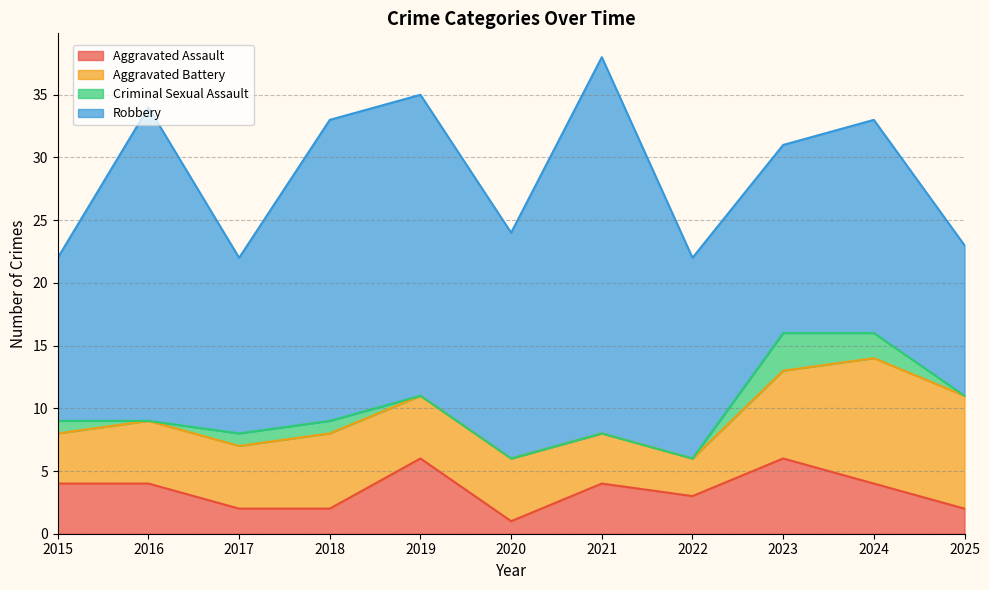

What is the greatest value displayed?

30